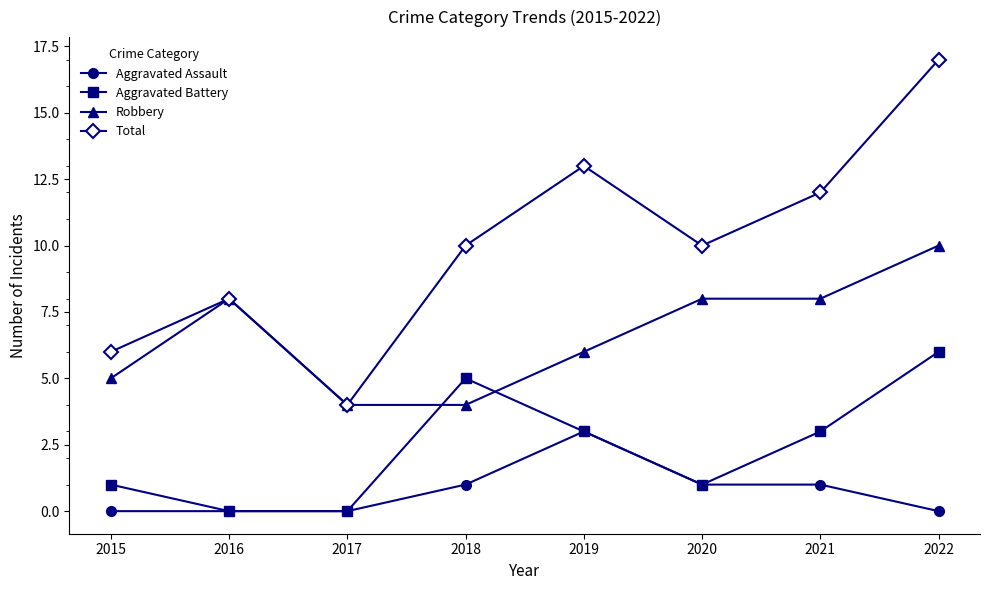

Which series has the widest spread of values?

Total